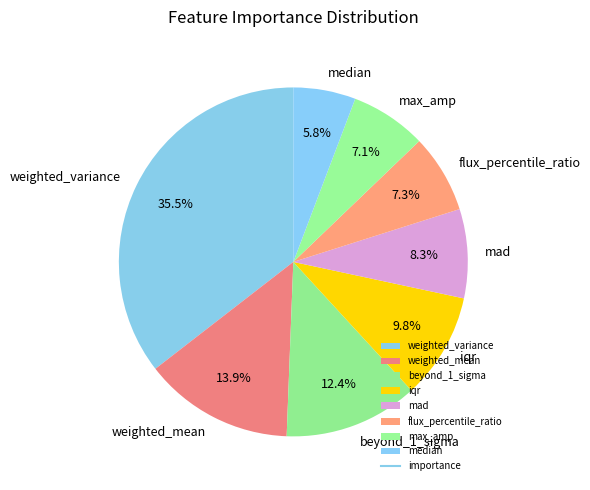

Which has a higher value, weighted_mean or mad?

weighted_mean